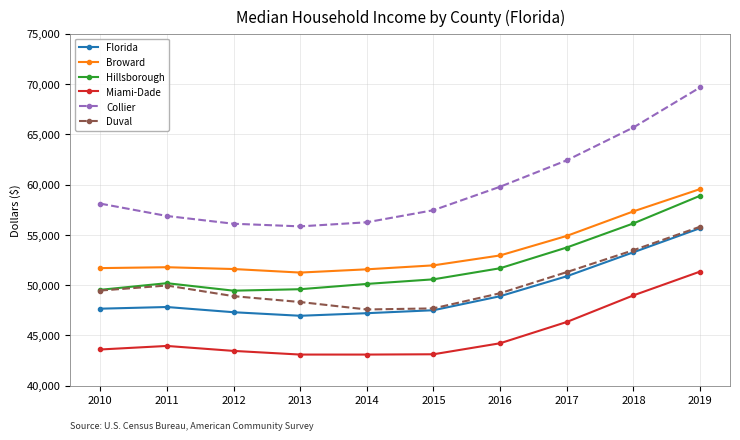

True or false: Florida and Hillsborough cross at least once.

False